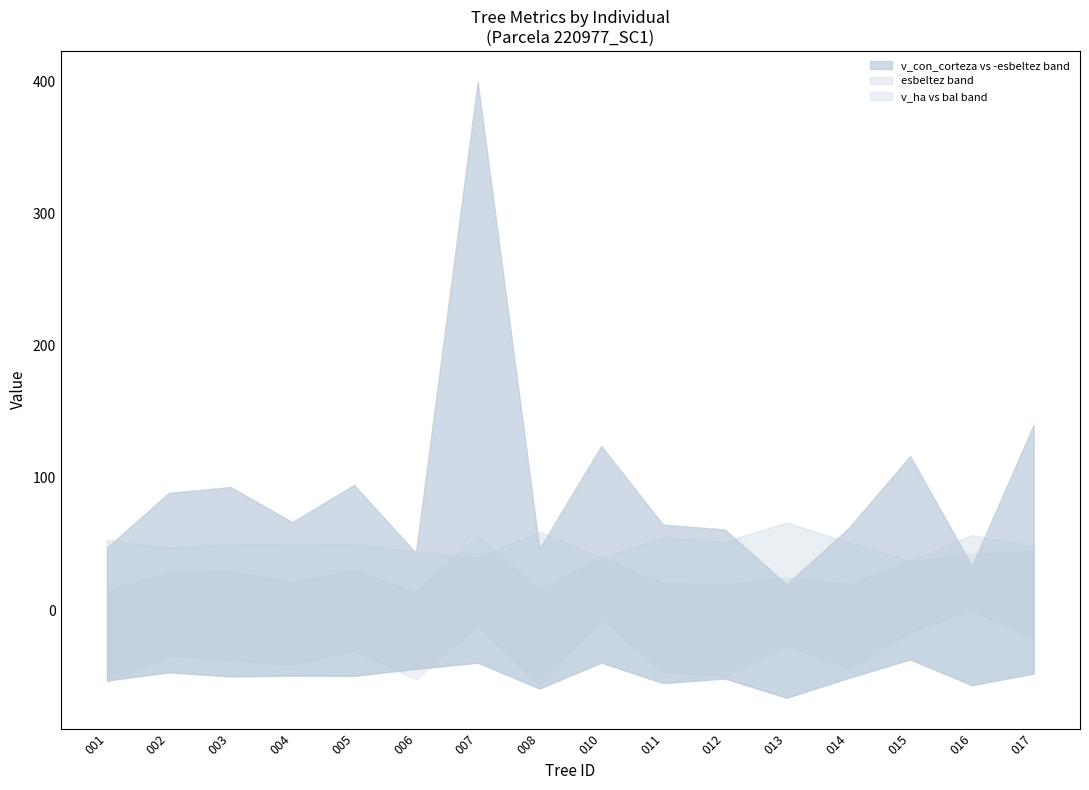

Which has a higher value, 220977016 or 220977002?

220977002